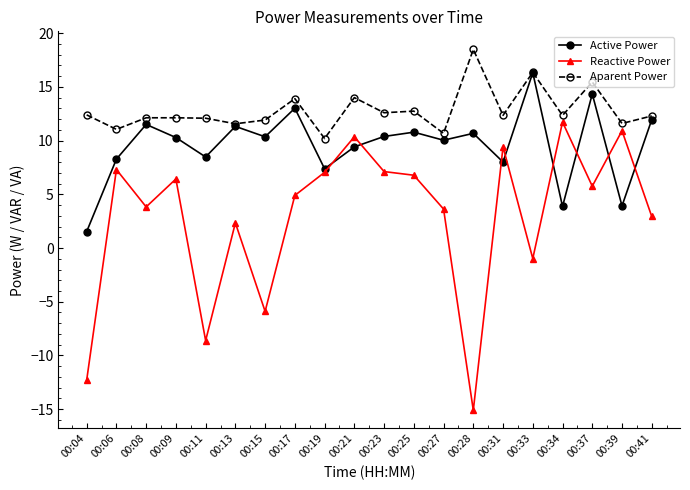

The value of Aparent Power at 00:25 is 6.8. True or false?

False